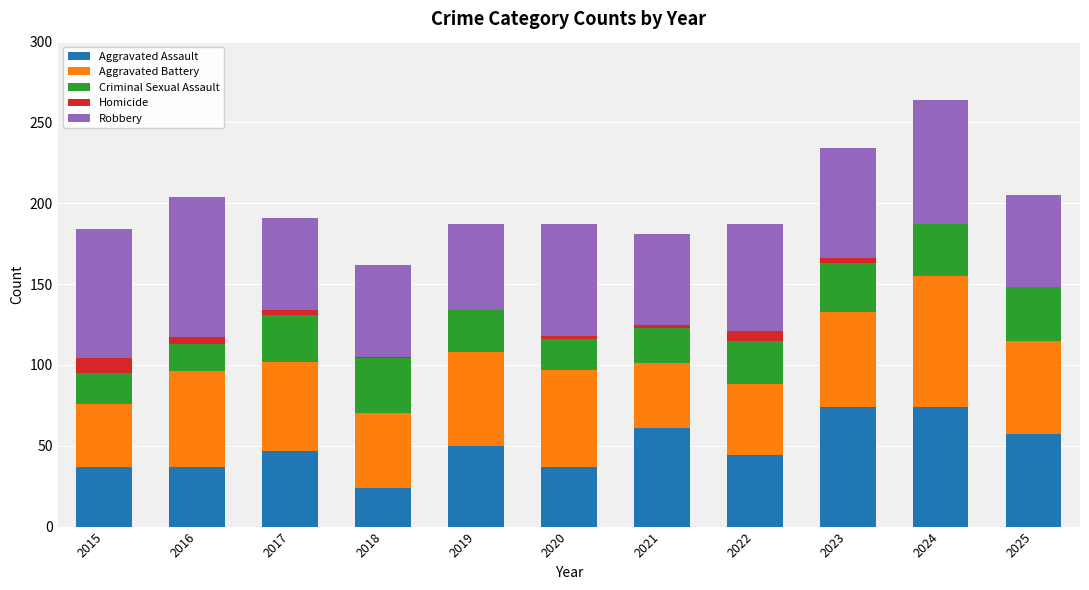

The value of Aggravated Assault at 2021 is 61. True or false?

True